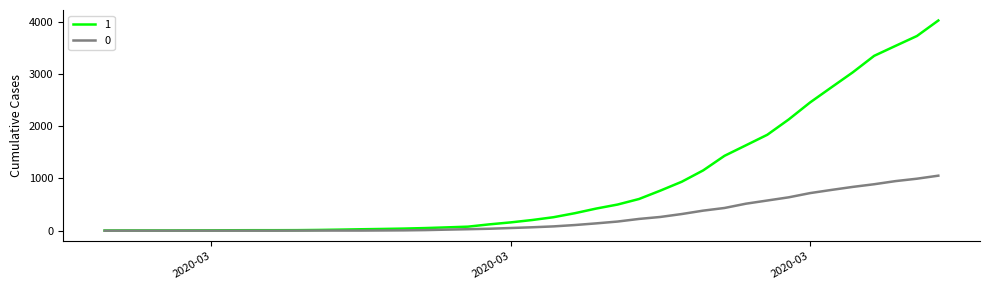

Rank the series by their average value, from highest to lowest.

1, 0